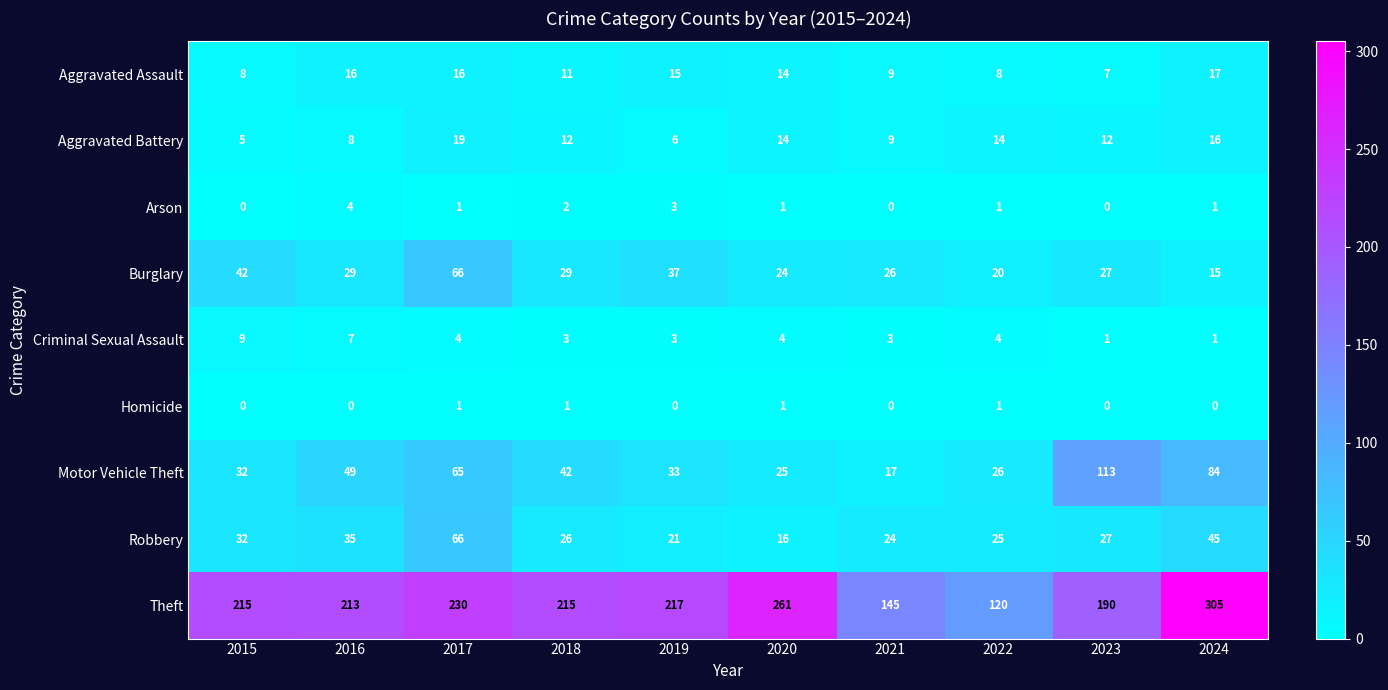

What is the average value of the Theft series?

211